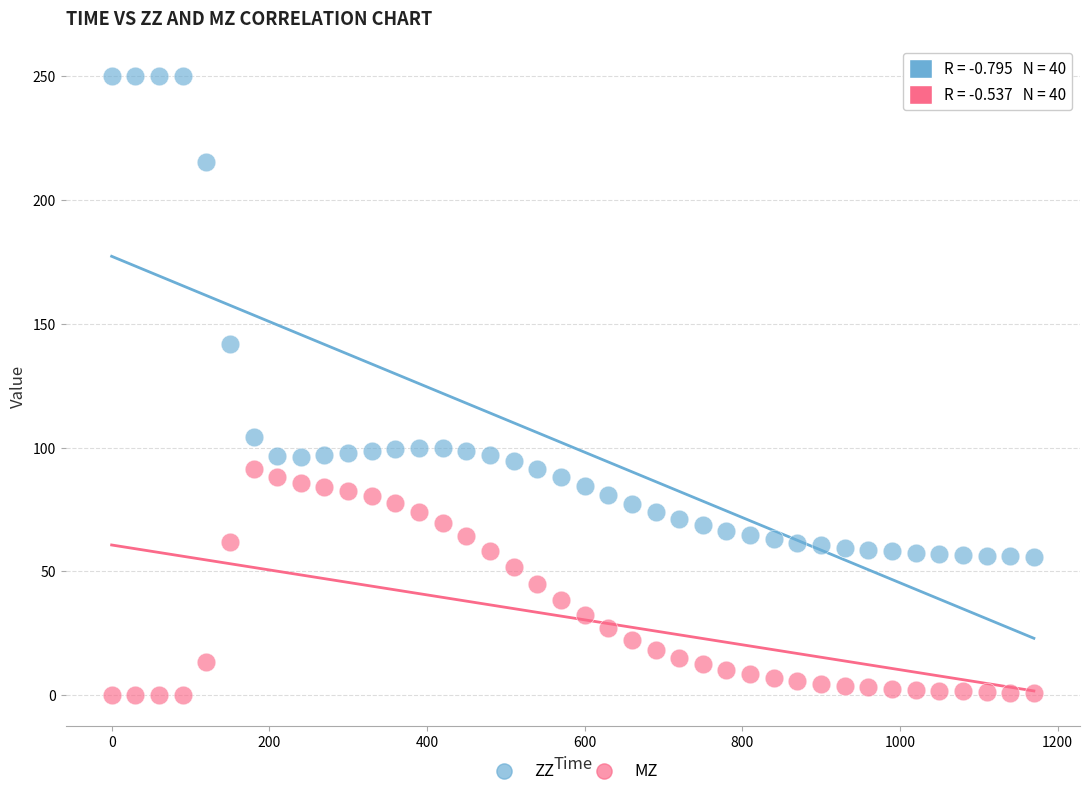

What are all the series names shown in the legend?

ZZ, MZ